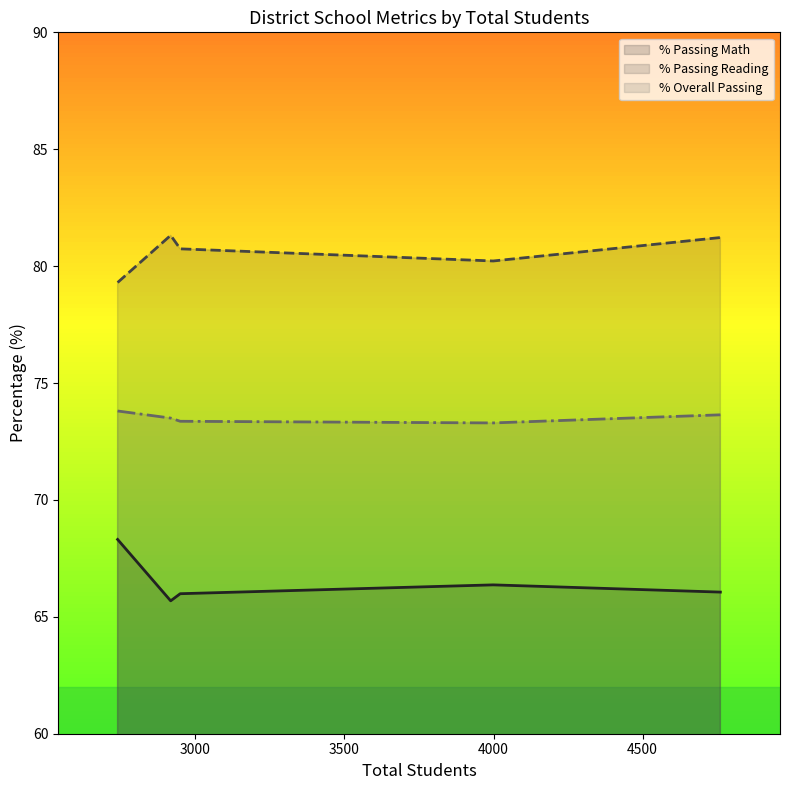

What is the greatest value displayed?

81.3